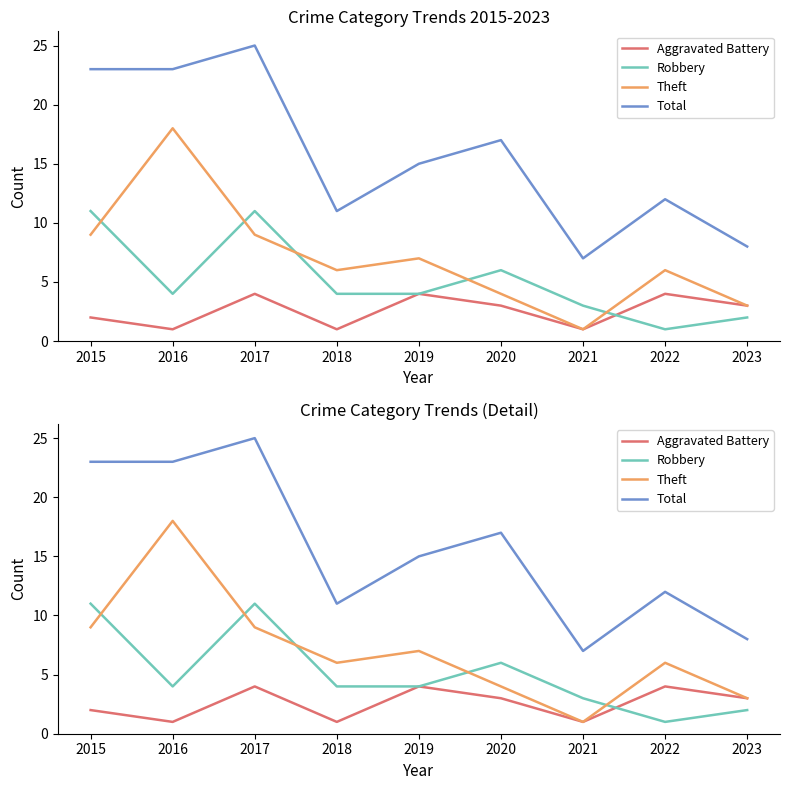

How many interior local peaks does the Aggravated Battery series have?

3